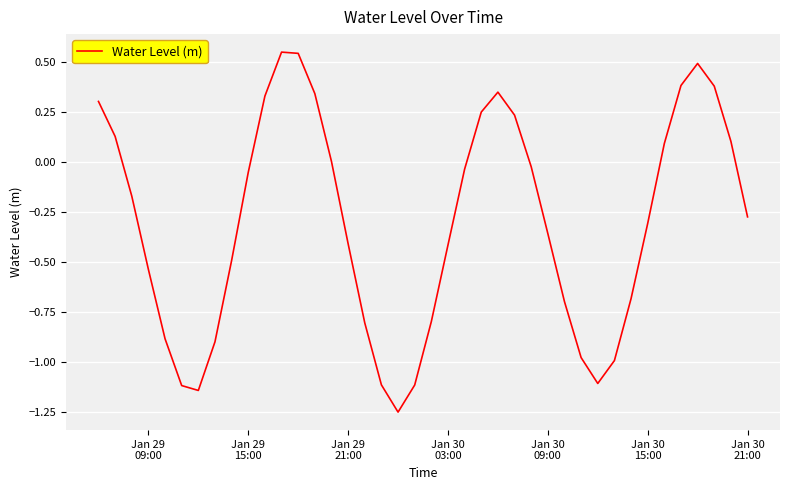

What is the difference between the maximum and minimum values?

1.8